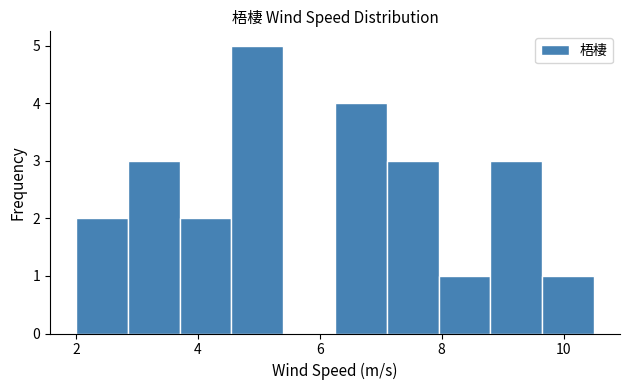

How tall is the bar that spans 8.80 to 9.65 on the x-axis? Neither the bar edges nor the heights are printed on the chart, so give them approximately, as read against the axes.

3